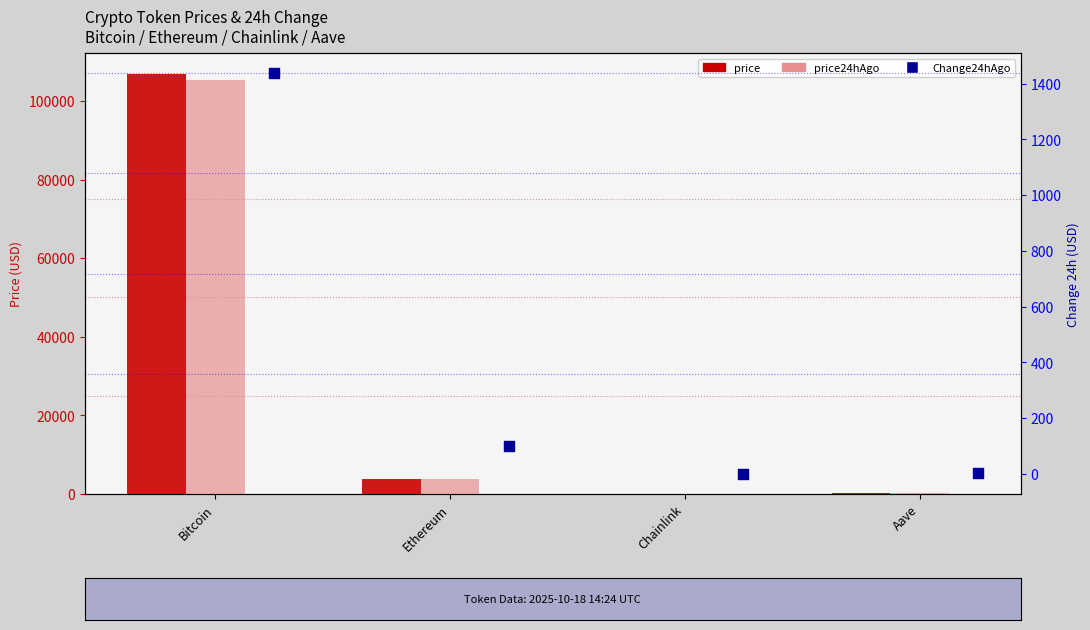

Is the value of Change24hAgo at Aave greater than the value of price at Aave?

No